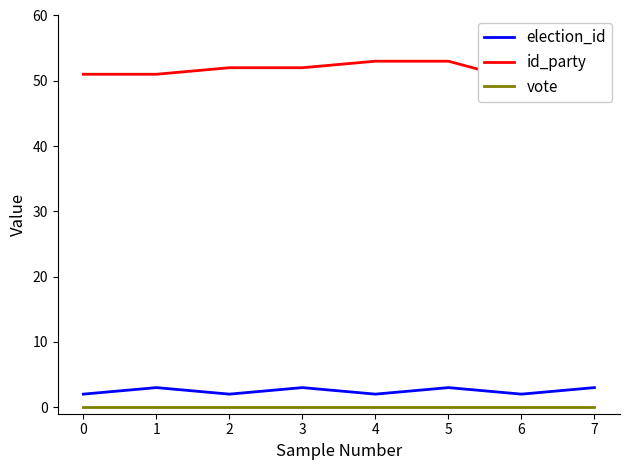

The value of election_id at 2 is 2. True or false?

True